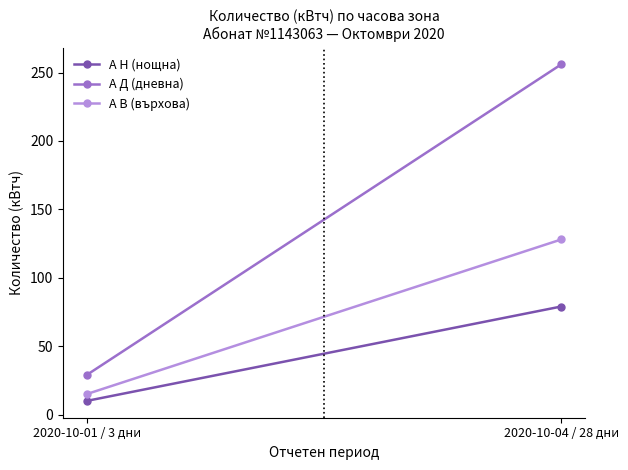

List the series in order of their peak value, highest first.

А Д (дневна), А В (върхова), А Н (нощна)